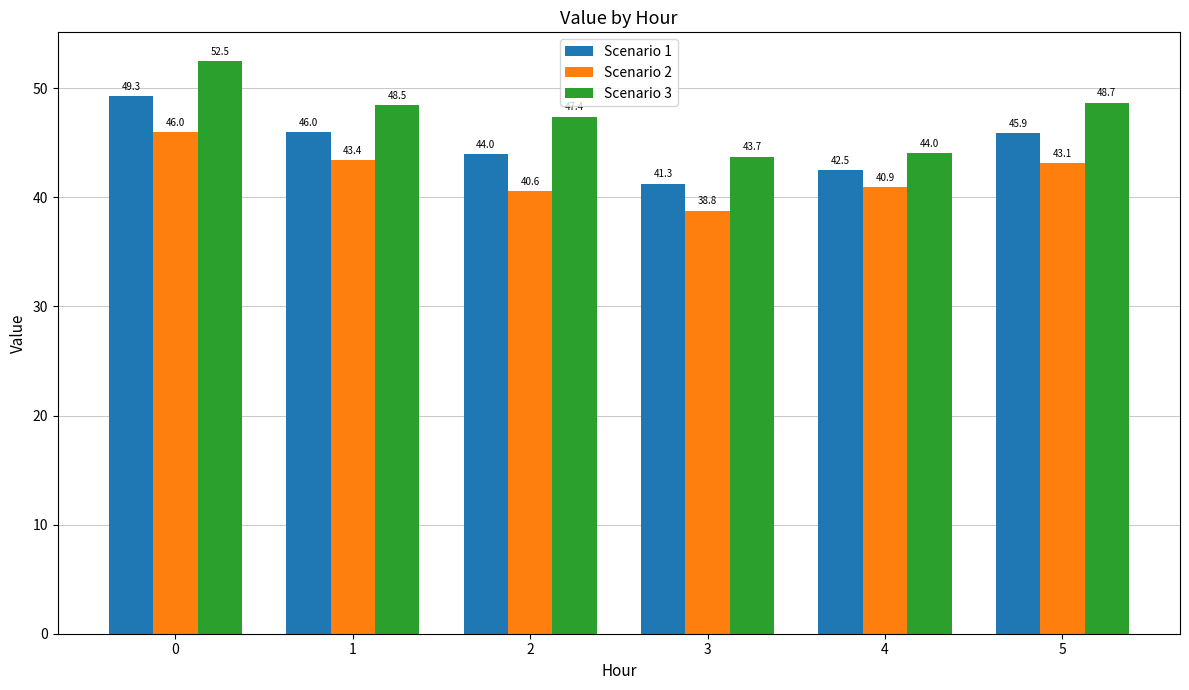

Rank the series by their average value, from lowest to highest.

Scenario 2, Scenario 1, Scenario 3